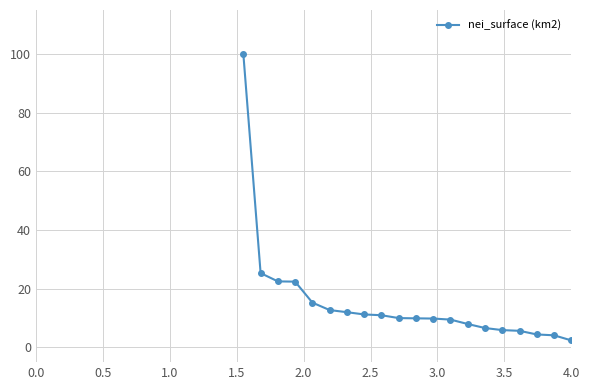

What is the value of the 17th point from the left?

5.7